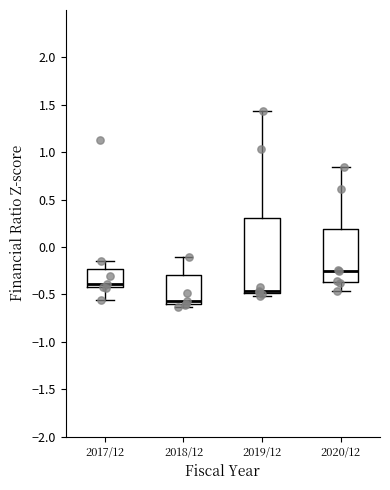

Reading left to right, transcribe this box plot: for each box, give where its median line is, the range the box spans, and where its two whiskers end, as read against the y-axis. The values are not printed on the chart, so give them approximately, as read against the axis.

2017/12: median -0.40, box -0.45 to -0.25, whiskers -0.55 to -0.15
2018/12: median -0.55, box -0.60 to -0.30, whiskers -0.65 to -0.10
2019/12: median -0.45, box -0.50 to 0.30, whiskers -0.50 (just below the box's lower edge) to 1.45
2020/12: median -0.25, box -0.35 to 0.20, whiskers -0.45 to 0.85